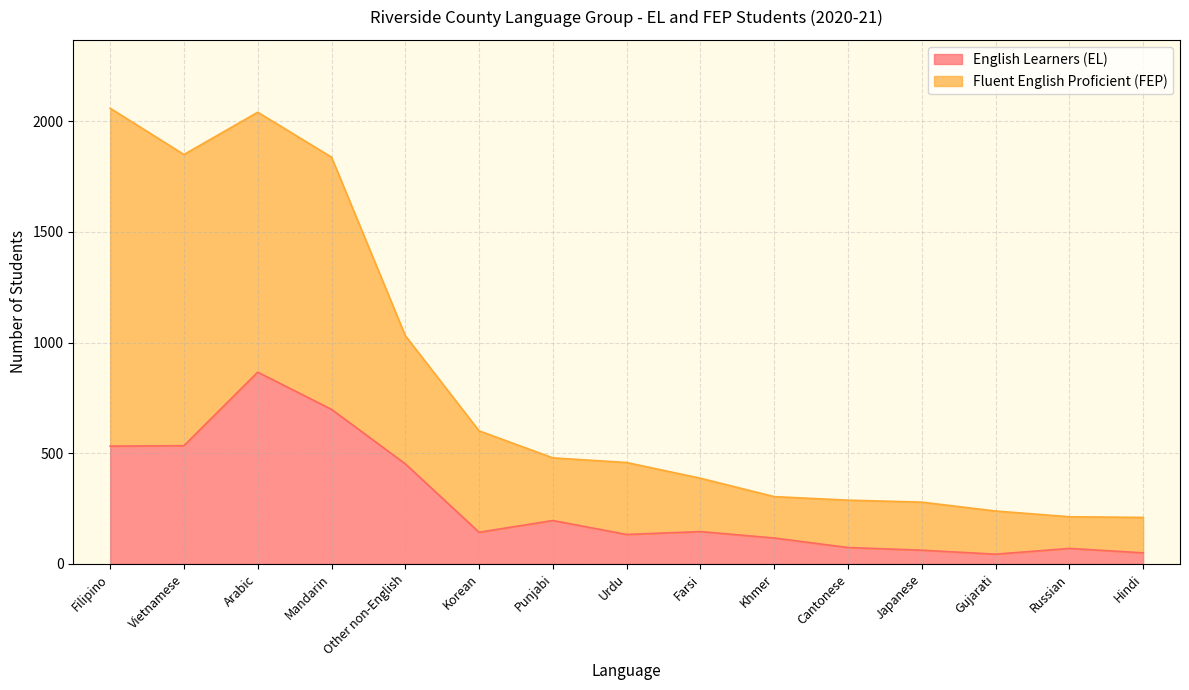

In Fluent English Proficient (FEP), how many points are lower than both neighbors (excluding endpoints)?

1